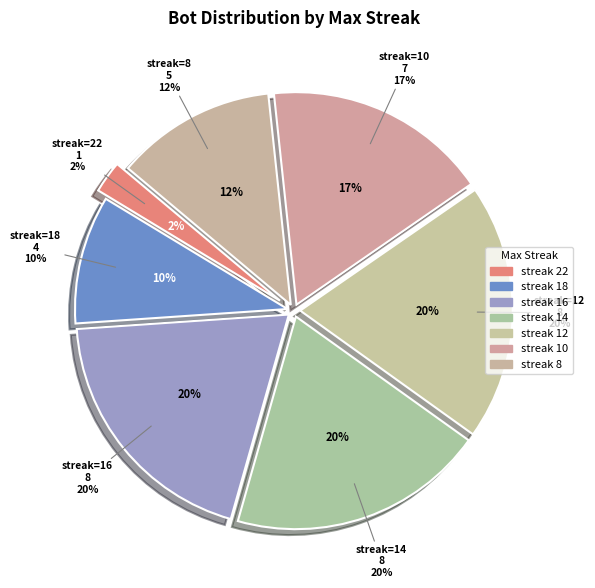

What percentage is the 10 slice, to the nearest percent?

17%